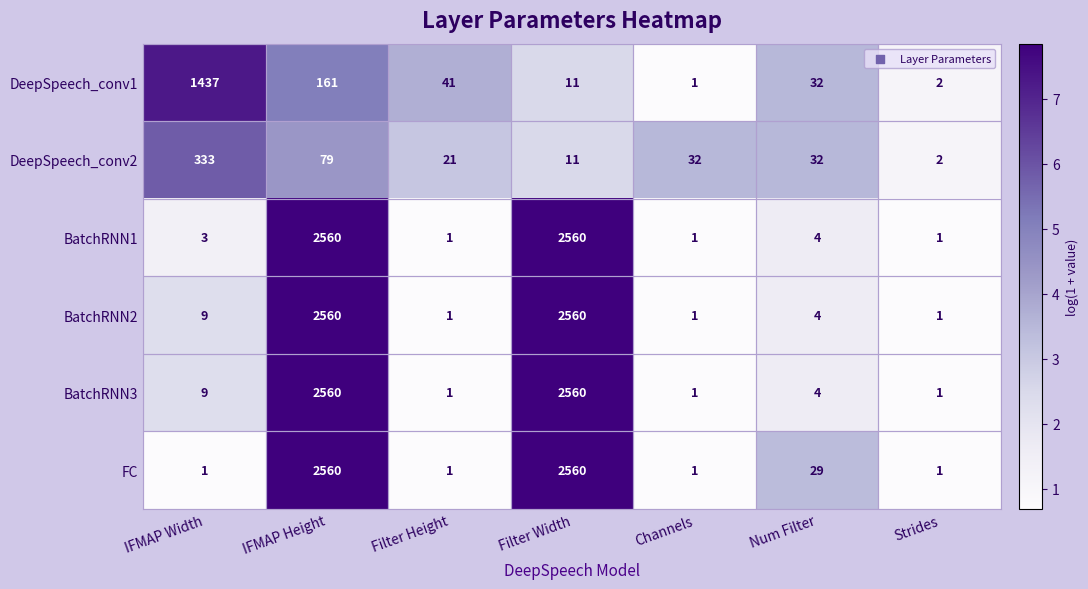

Which series has the largest total across all categories?

FC